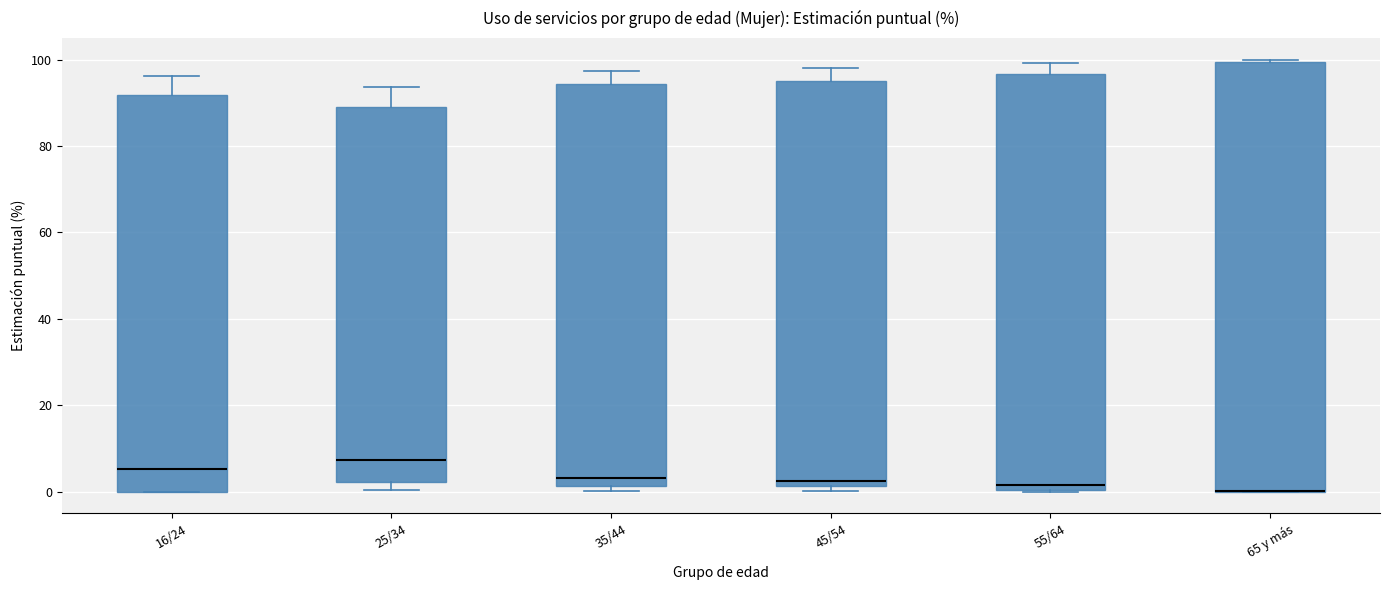

Where does the median line of the box for 16/24 sit on the y-axis? The values are not printed on the chart, so give them approximately, as read against the axis.

6